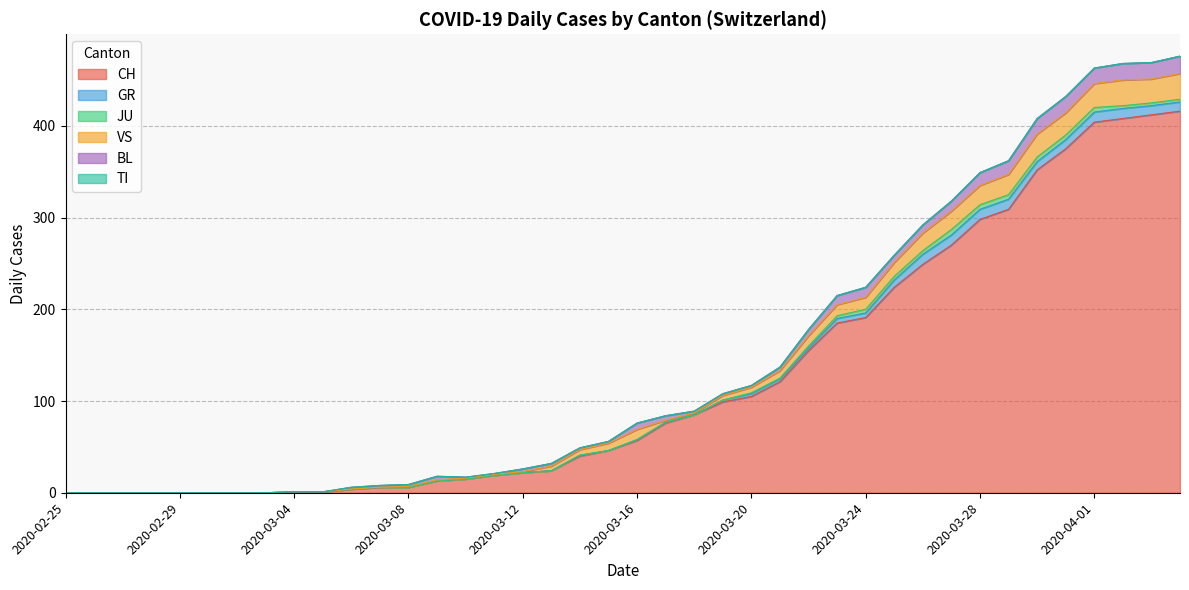

Which label corresponds to the largest value in the chart?

2020-04-04